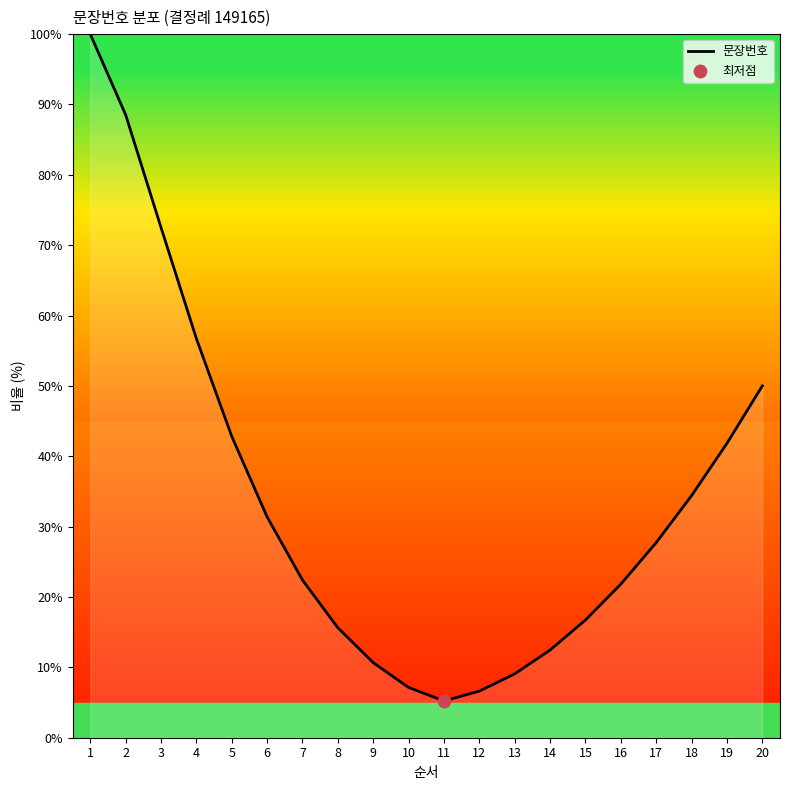

Between 9 and 5, which is larger?

5